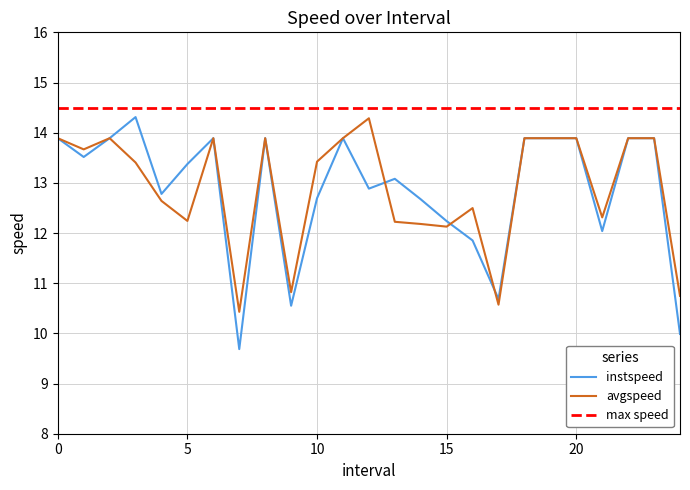

Rank the categories by avgspeed value from lowest to highest.

7.0, 17.0, 24.0, 9.0, 15.0, 14.0, 13.0, 5.0, 21.0, 16.0, 4.0, 3.0, 10.0, 1.0, 0, 2, 6, 8, 11, 18, 19, 20, 22, 23, 12.0